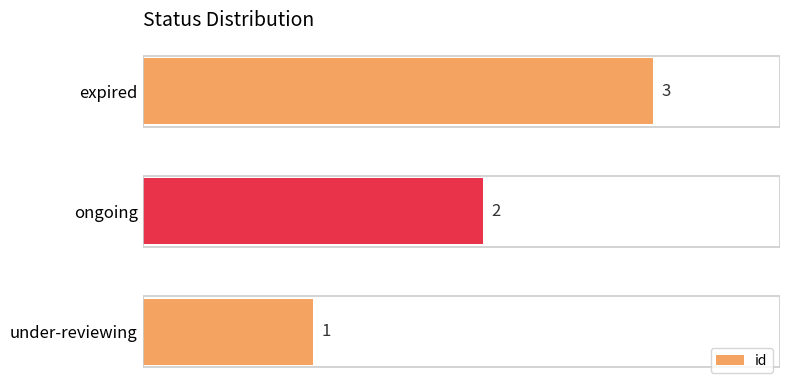

List the labels in order of value, largest first.

expired, ongoing, under-reviewing